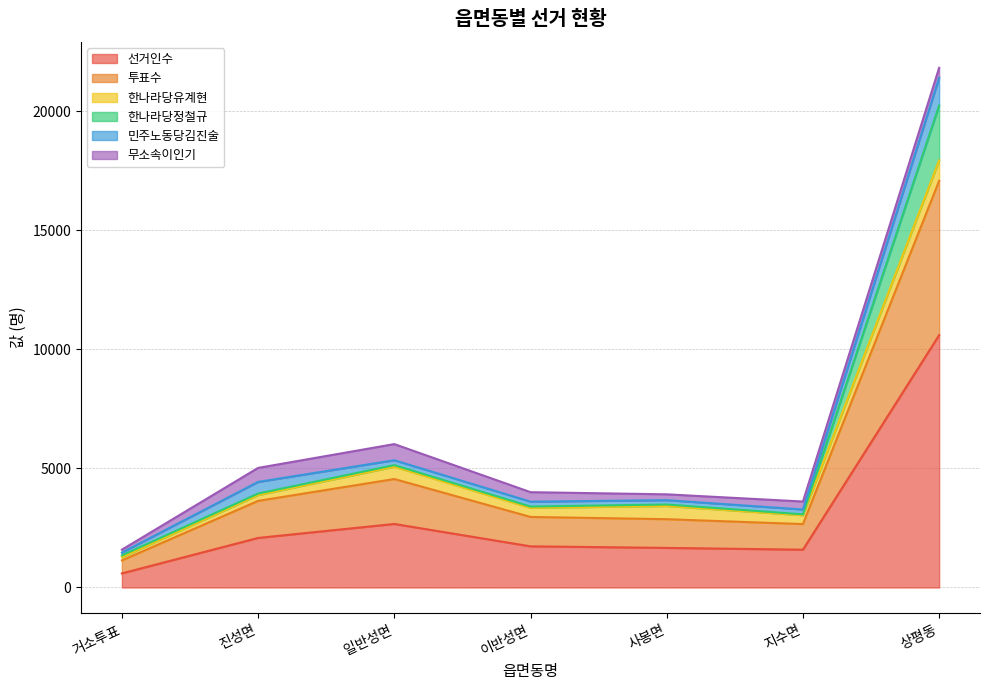

What position from the left is 사봉면?

5